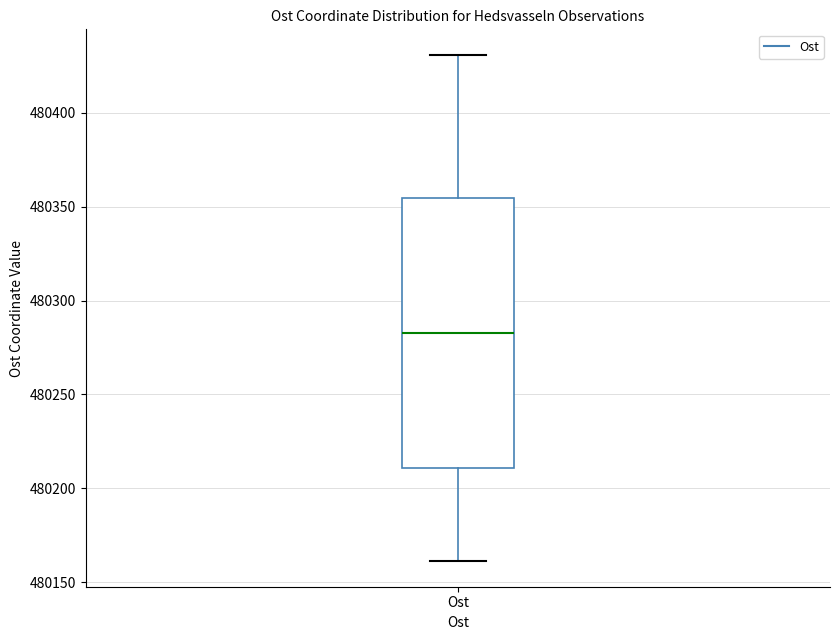

Where is the upper edge of the box for Ost on the y-axis? The values are not printed on the chart, so give them approximately, as read against the axis.

480355